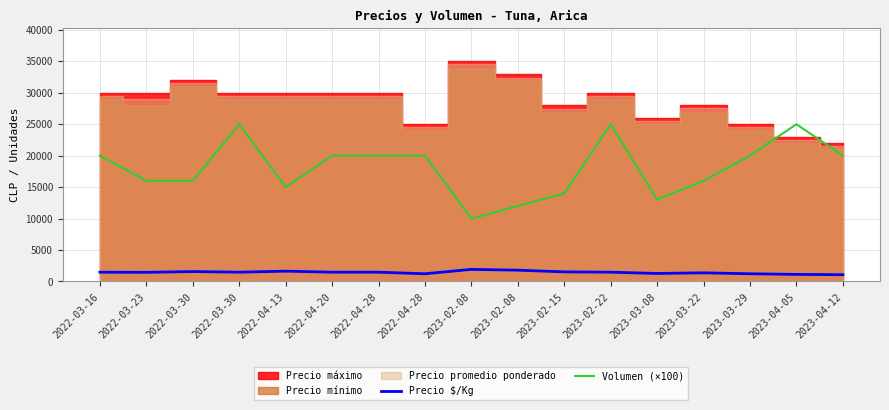

Reading left to right, what are all the values shown in this chart?

Precio $/Kg: 1475	1450	1575	1475	1639	1475	1475	1225	1922	1796	1524	1475	1273	1375	1225	1125	1075
Volumen (×100): 20000	16000	16000	25000	15000	20000	20000	20000	10000	12000	14000	25000	13000	16000	20000	25000	20000